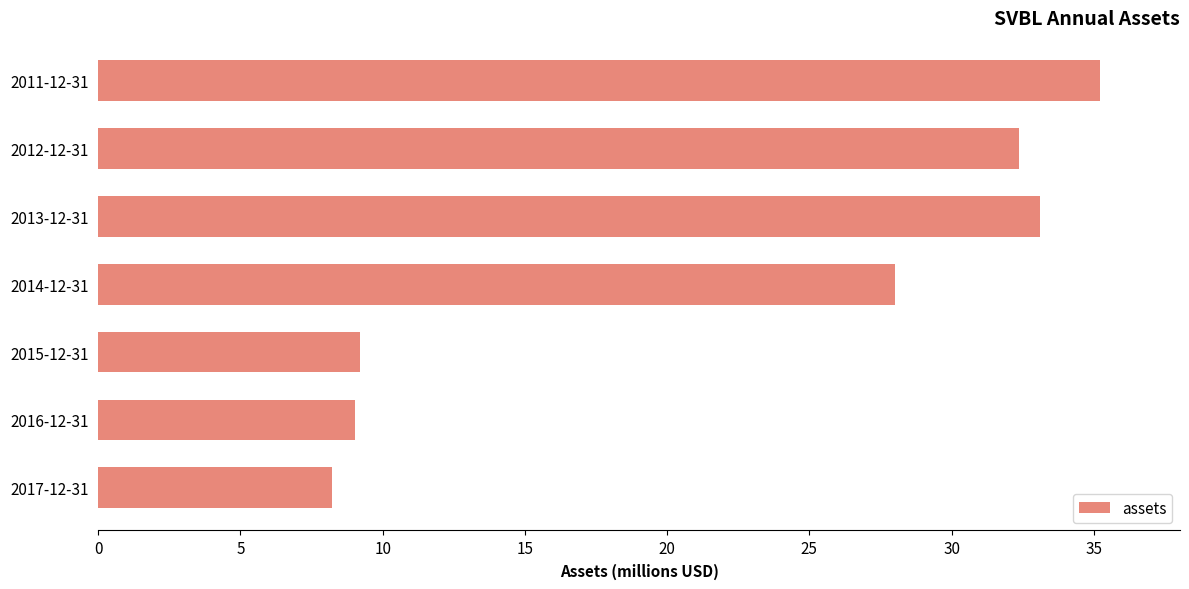

The value at 2017-12-31 is 2.3. True or false?

False